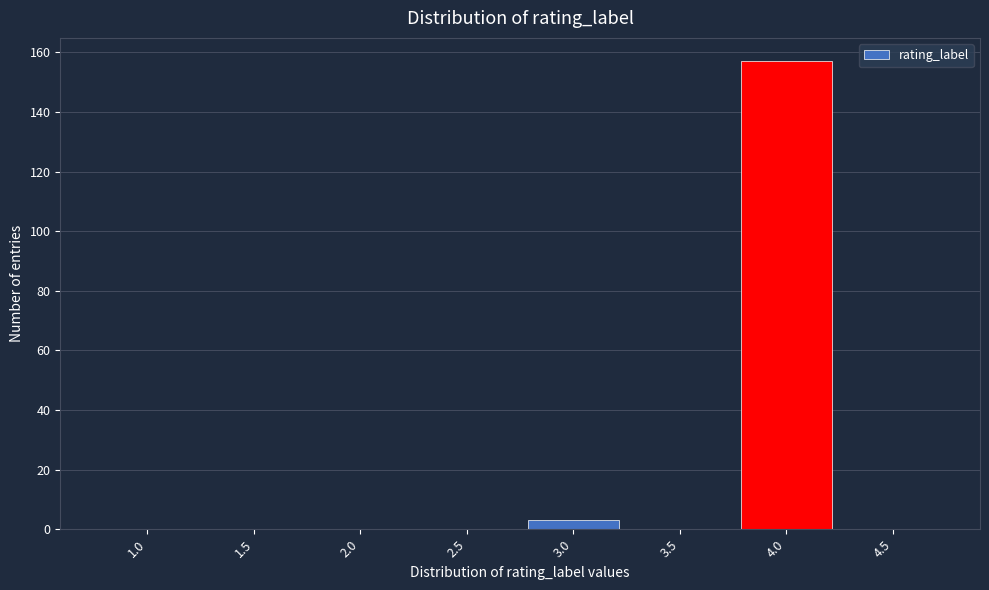

Reading left to right, what are all the values shown in this chart?

1.0=0	1.5=0	2.0=0	2.5=0	3.0=3	3.5=0	4.0=157	4.5=0